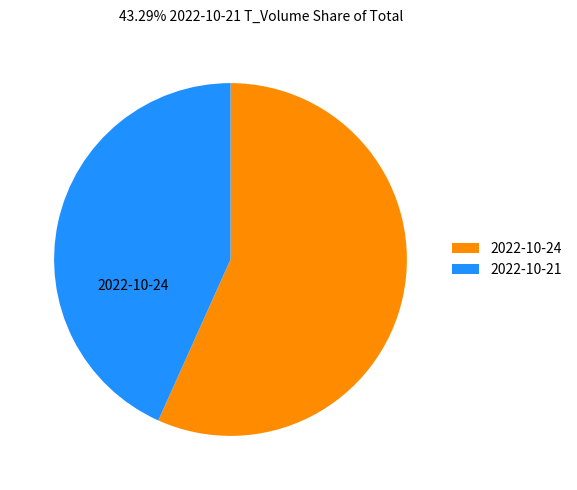

What is the ratio of the value at 2022-10-21 to the value at 2022-10-24?

0.8